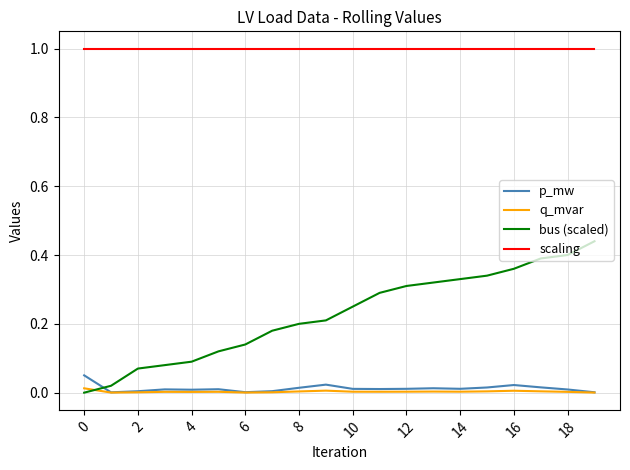

Which series has the largest total across all categories?

scaling